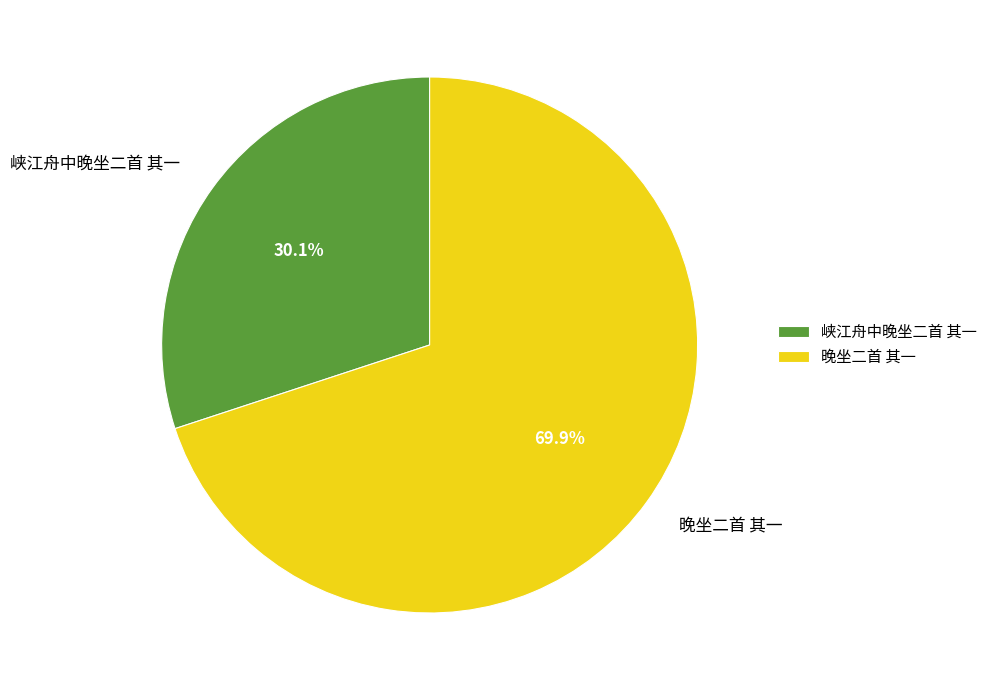

To the nearest percent, what portion does 峡江舟中晚坐二首 其一 represent?

30%